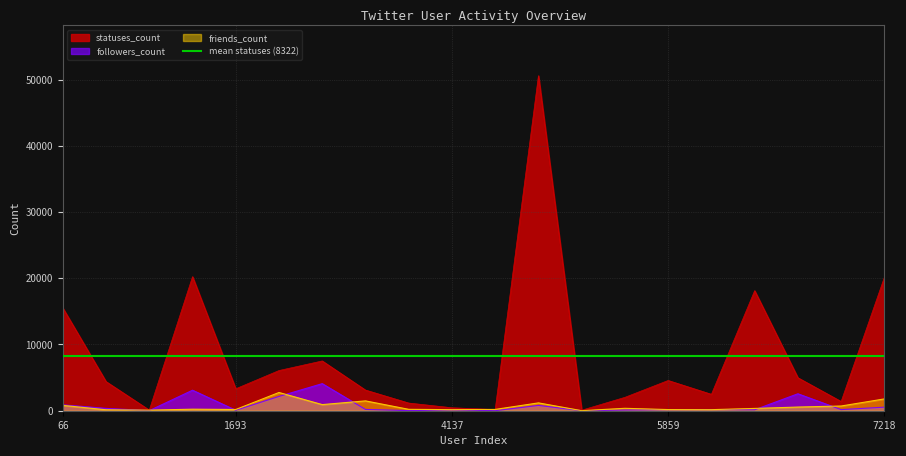

Reading left to right, extract all data points from this chart.

statuses_count: 15520	4400	97	20239	3315	6070	7517	3120	1159	448	181	50587	81	2023	4568	2479	18127	4981	1394	20138
followers_count: 887	353	14	3098	74	2162	4089	196	17	113	3	803	1	102	153	167	141	2560	170	537
friends_count: 809	145	88	233	188	2755	926	1486	213	159	197	1184	9	365	175	161	347	555	712	1785